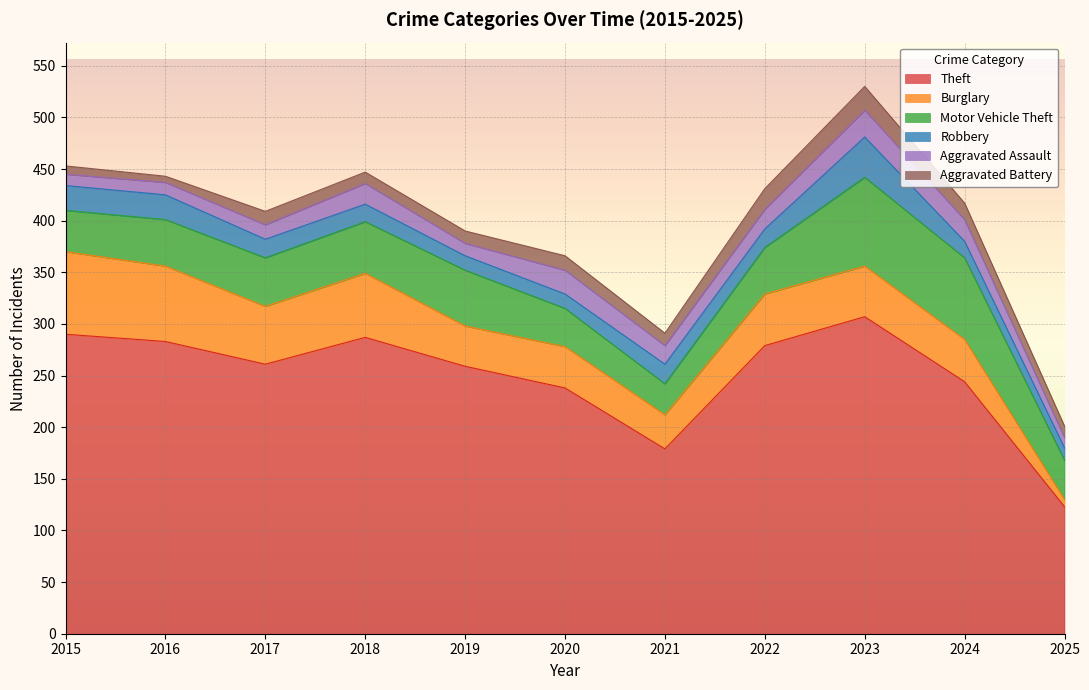

What is the difference between the highest and lowest values at 2022?

261